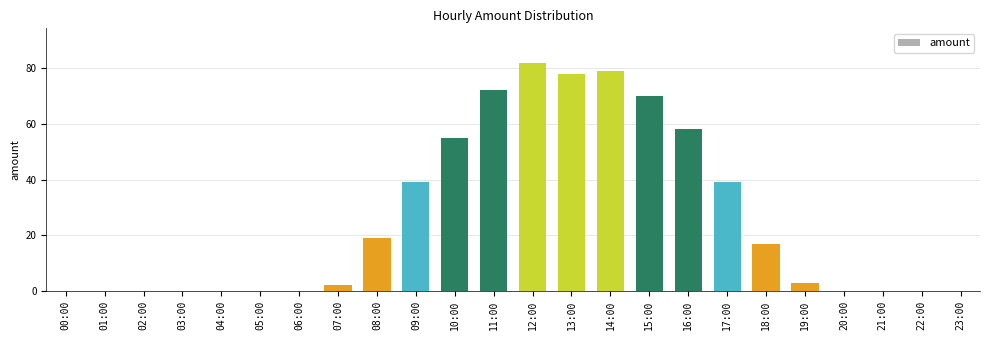

Read the value at 10:00, to the nearest 5.

55